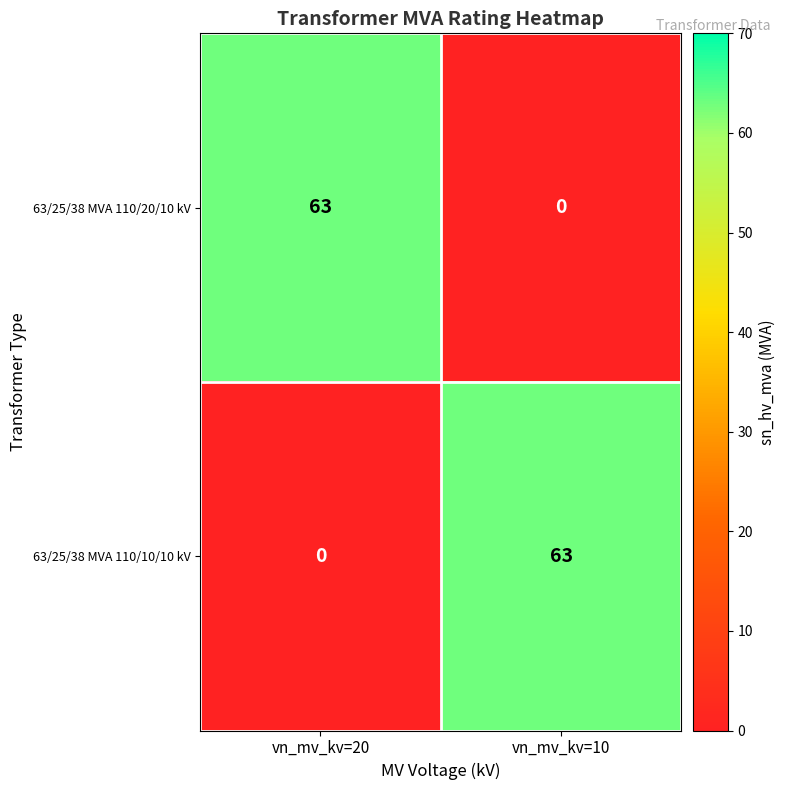

Which category has the lowest value in the 63/25/38 MVA 110/20/10 kV series?

vn_mv_kv=10